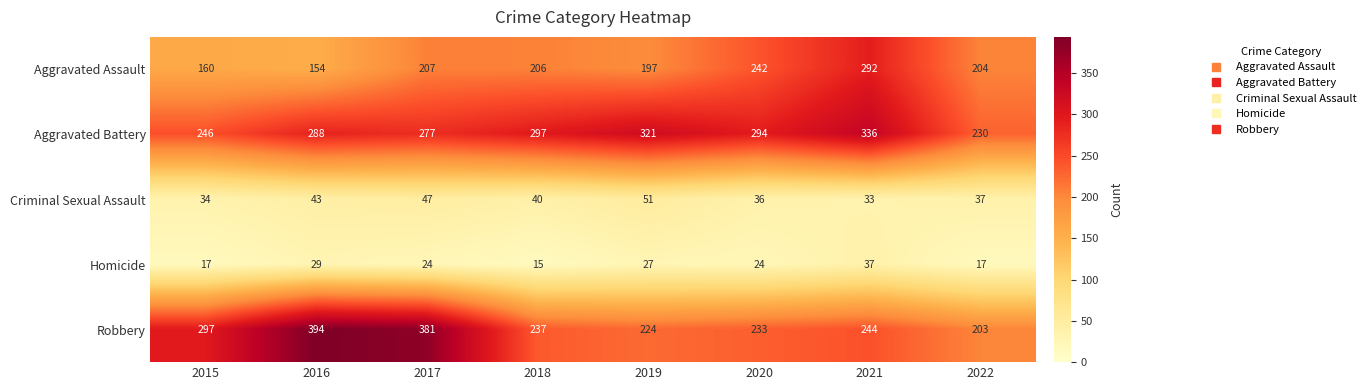

What is the difference between the Aggravated Assault values at 2019 and 2015?

37